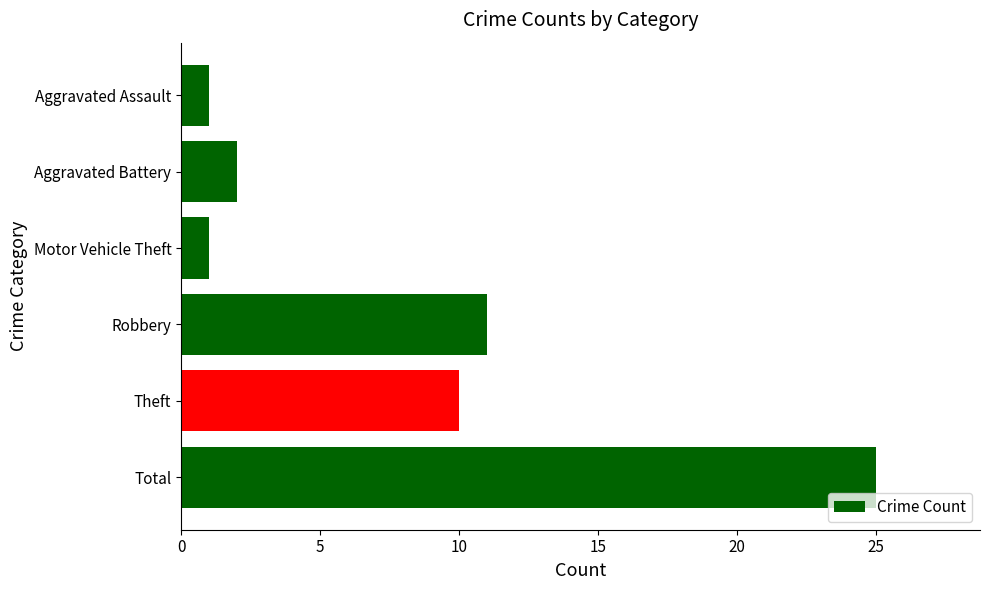

The chart shows a value of 10 at Total. True or false?

False